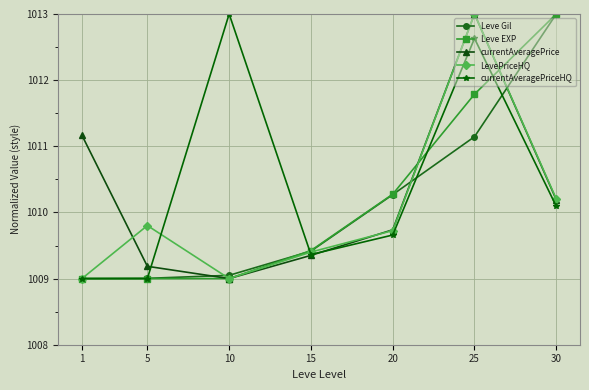

How many lines are shown in the chart?

5